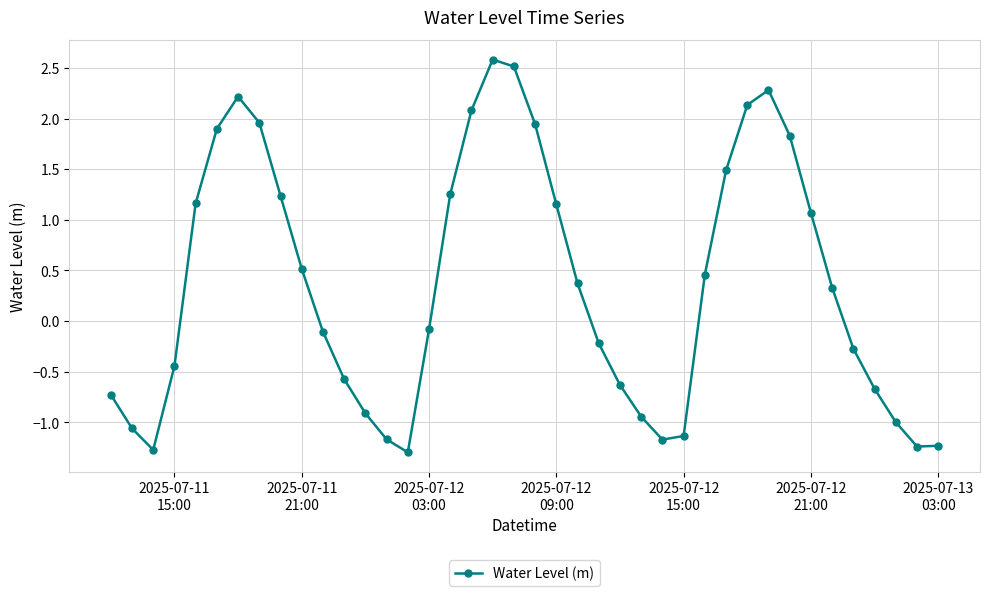

What is the average value?

0.4